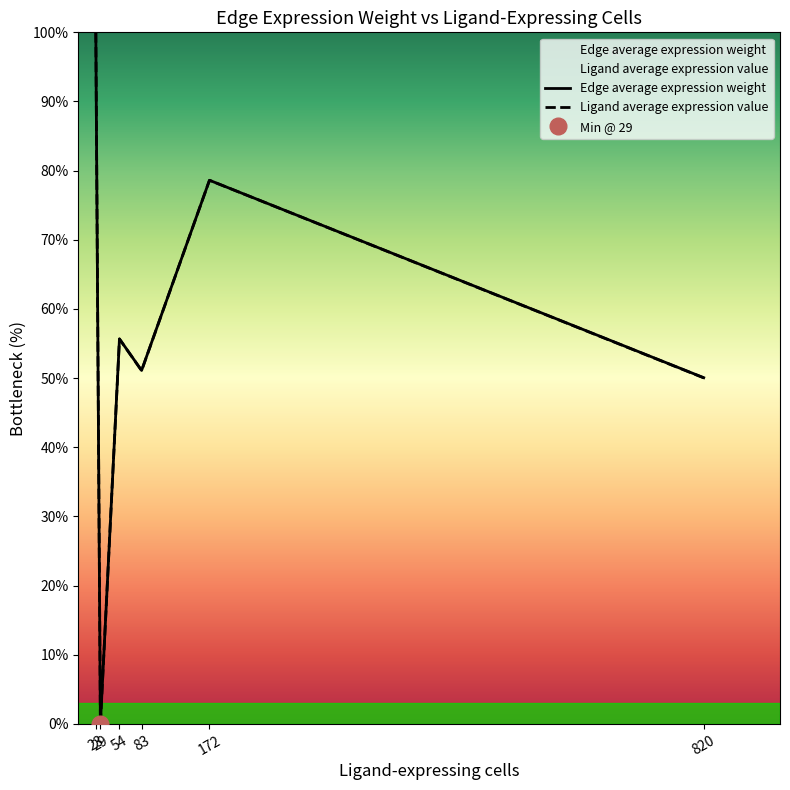

Reading right to left, what are all the values shown in this chart?

Edge average expression weight: 50.1	78.6	51.1	55.7	0.0	100.0
Ligand average expression value: 50.0	78.6	51.1	55.7	0.0	100.0